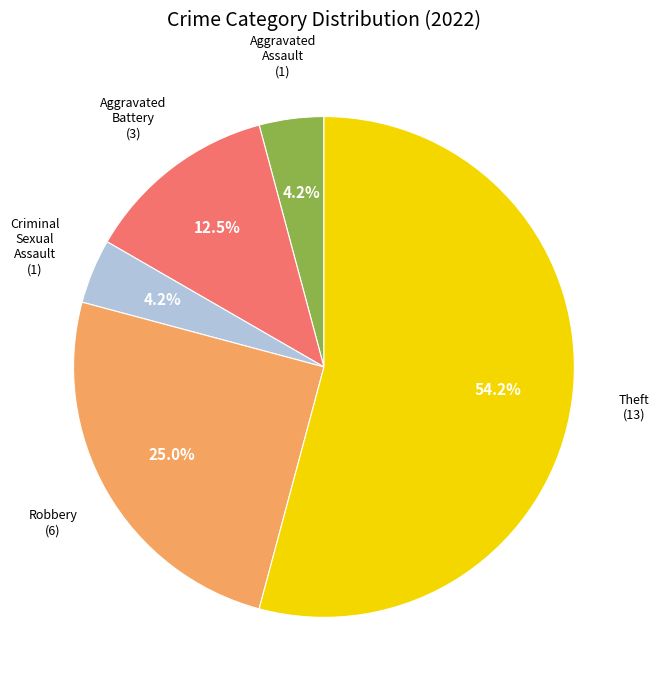

To the nearest percent, what is the difference between the largest and smallest slice percentages?

50%